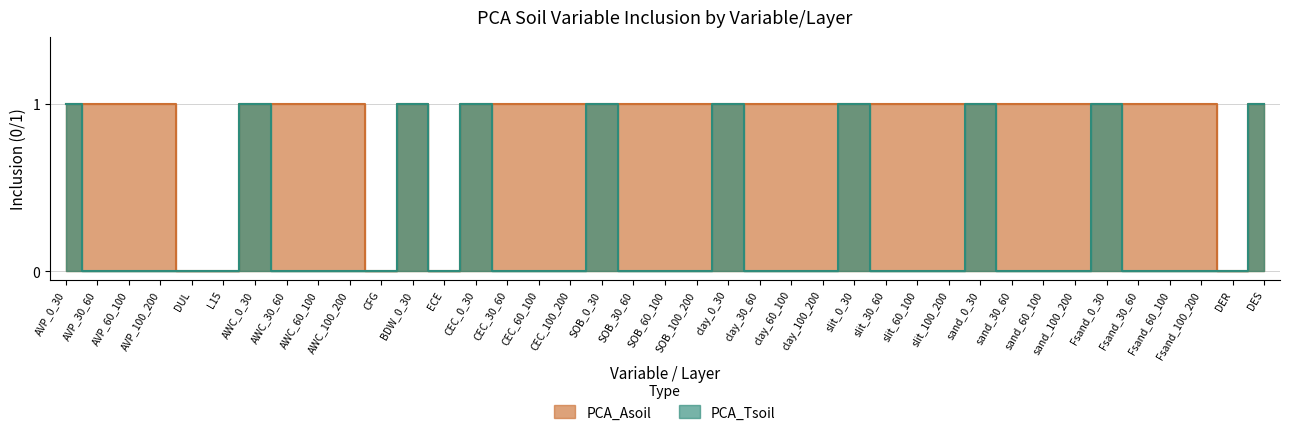

Does the chart have visible grid lines?

Yes